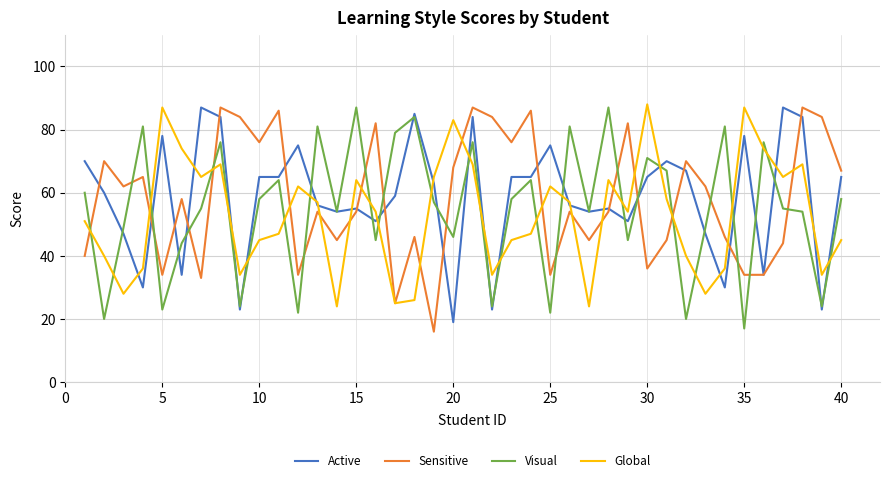

After their last crossing, which series has the higher values: Visual or Sensitive?

Sensitive